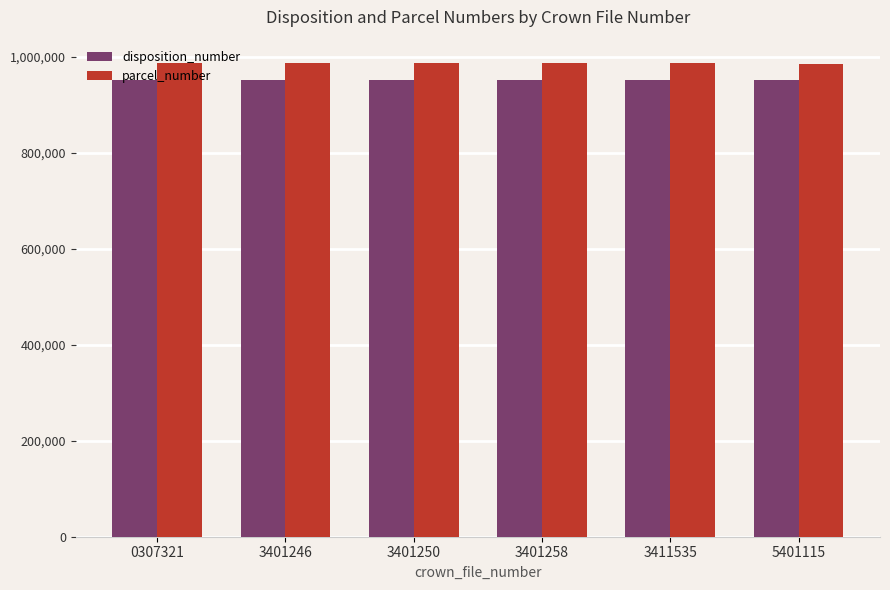

Is the value of parcel_number at 3401246 greater than the value of disposition_number at 5401115?

Yes